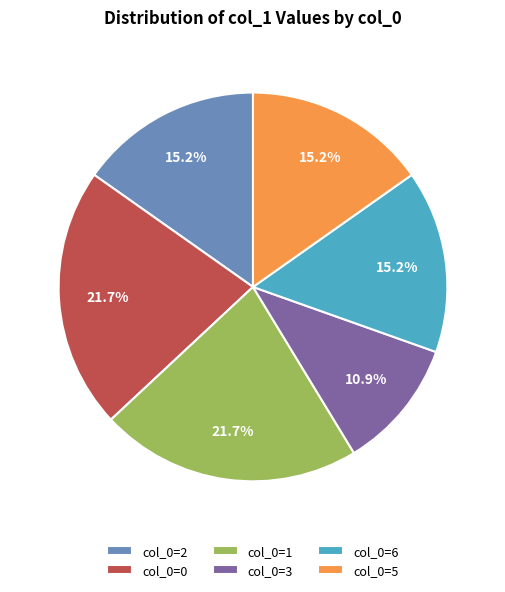

Combined, do col_0=5 and col_0=1 account for over 50%?

No